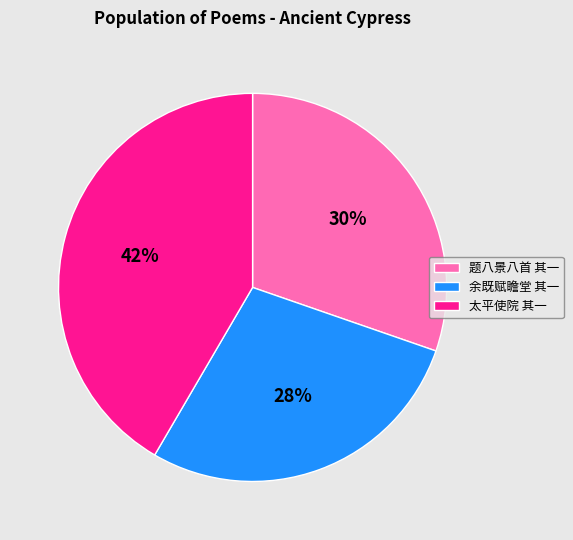

Approximately how many times larger is the value at 题八景八首 其一 compared to 太平使院 其一?

0.7